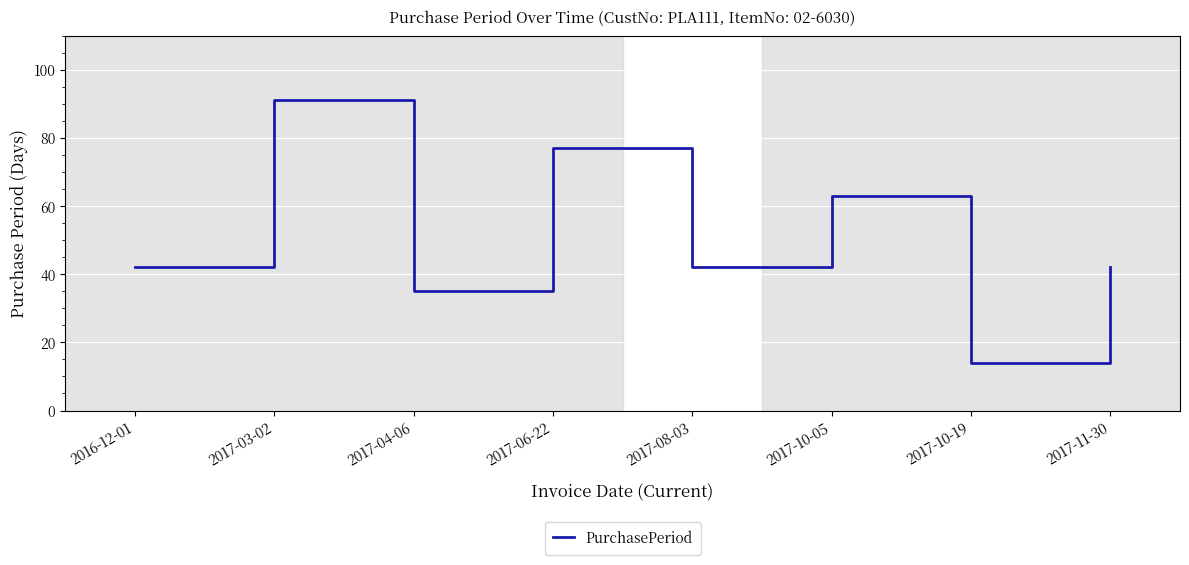

What is the sum of the values at 2017-10-05 and 2017-10-19?

77